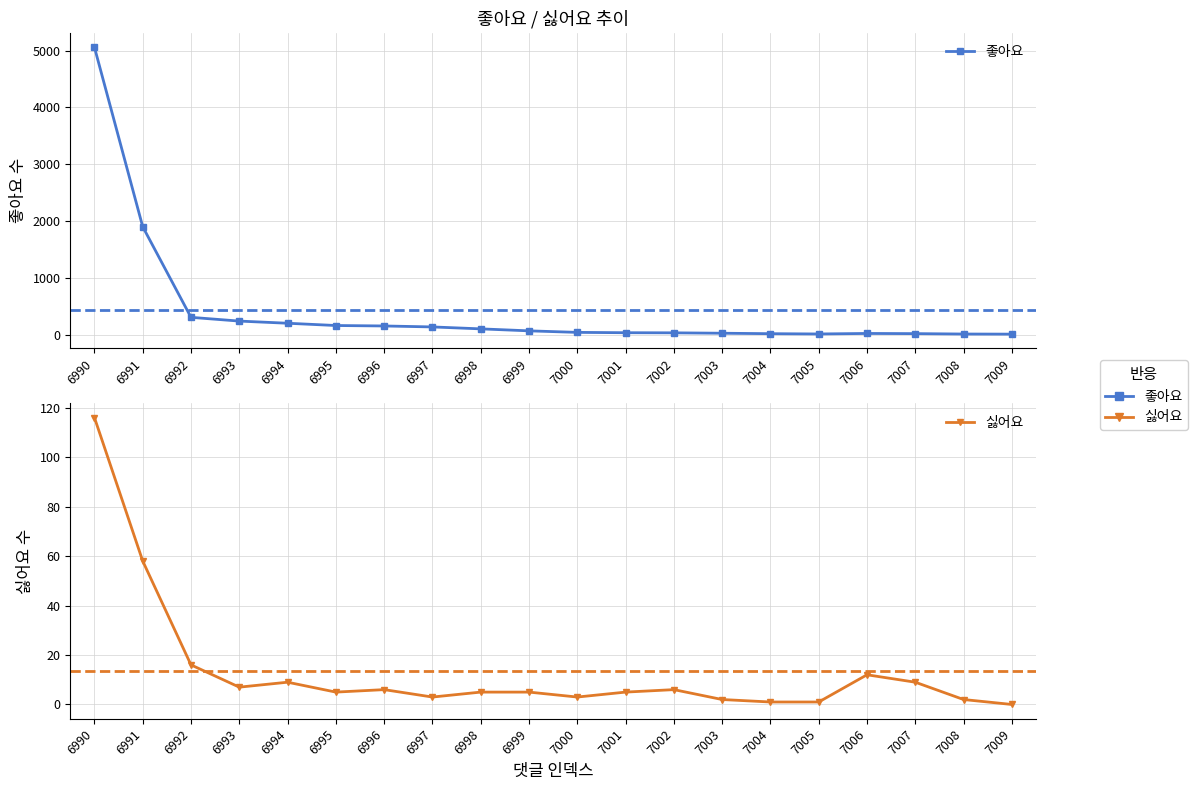

What is the difference between the highest and lowest values at 6992?

287